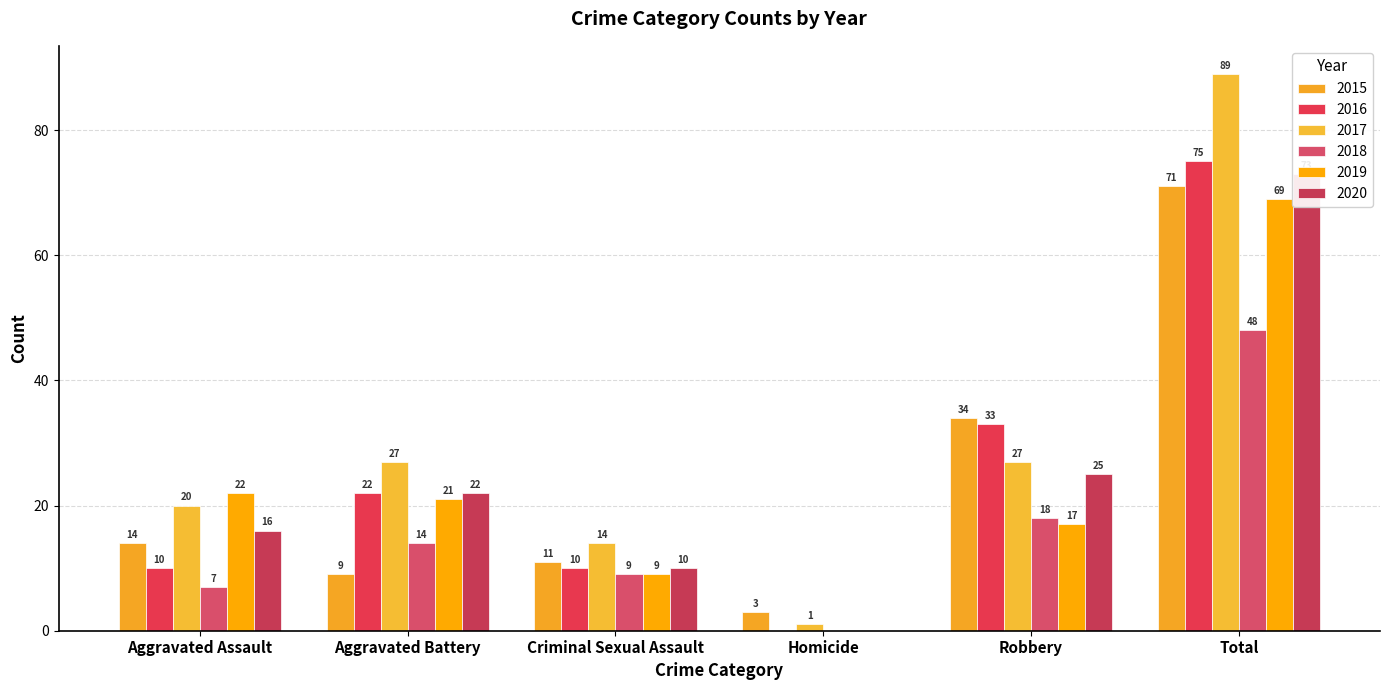

At which label does 2016 first exceed 22?

Robbery